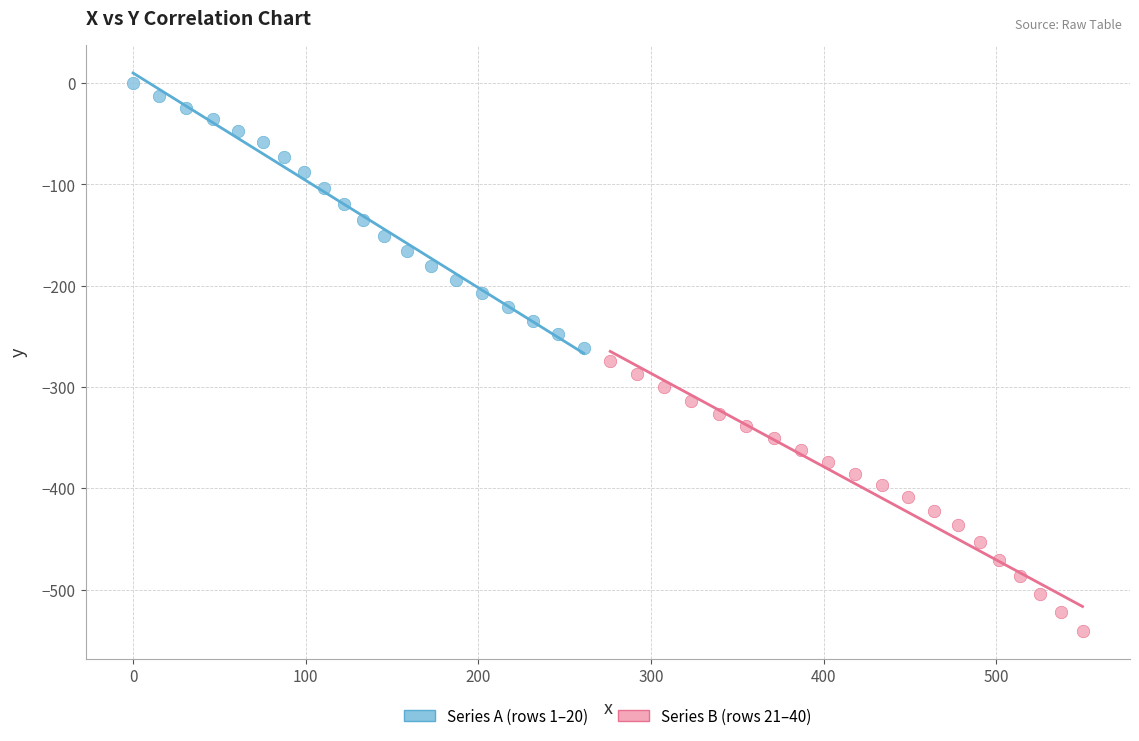

Which series contains the highest Y value?

Series A (rows 1–20)